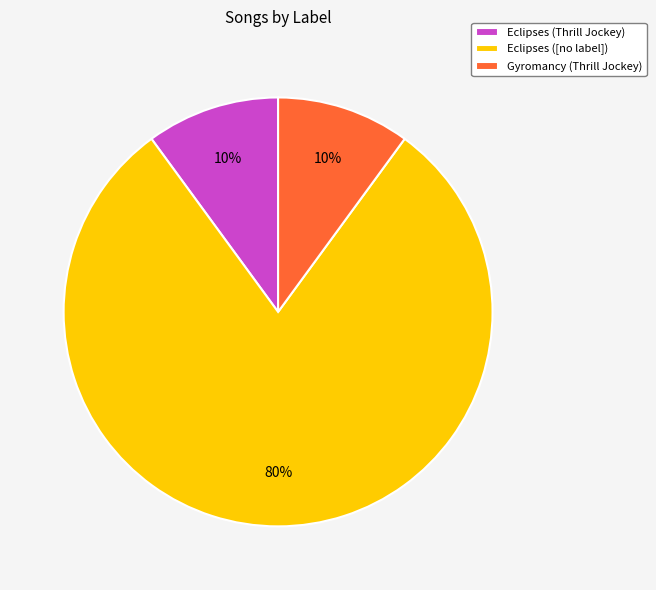

True or false: Gyromancy (Thrill Jockey) accounts for 10% of the total.

True